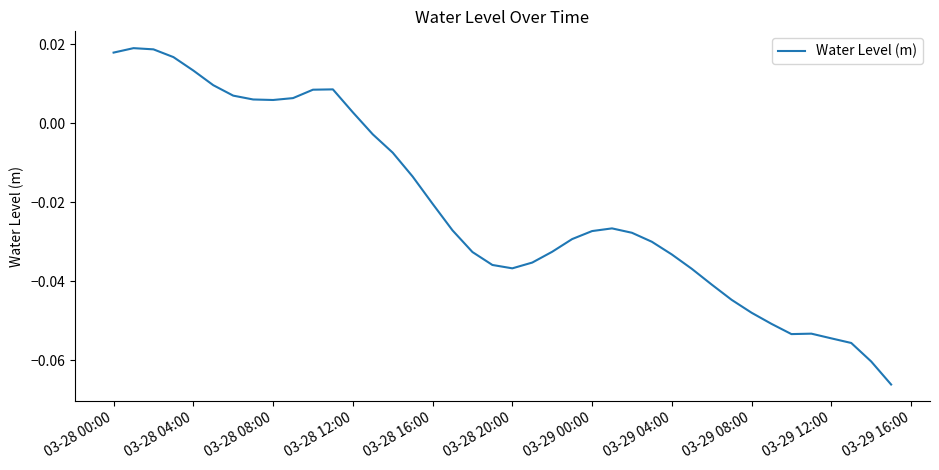

How many lines are shown in the chart?

1